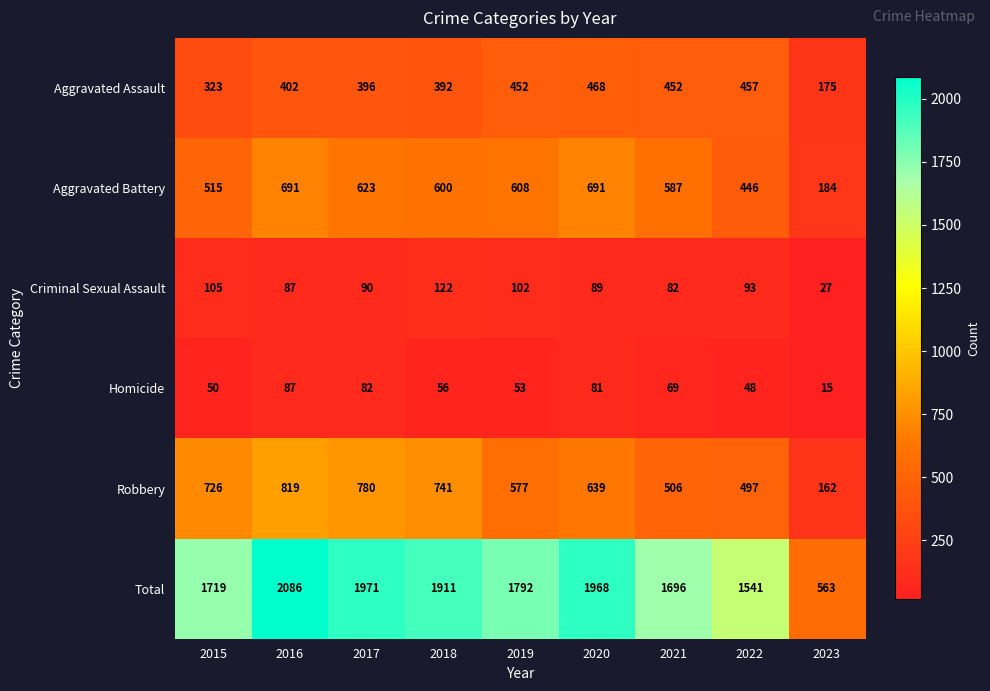

What is the difference between the maximum and second lowest values in the Total series?

545